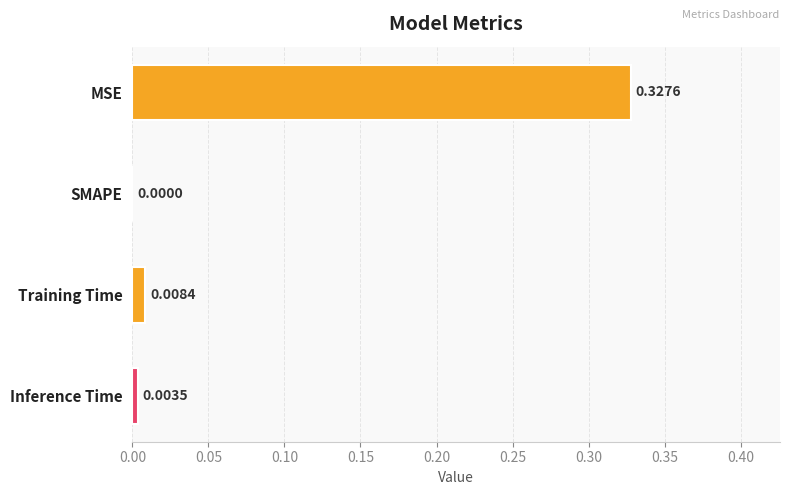

What is the change in value from MSE to SMAPE?

-0.3